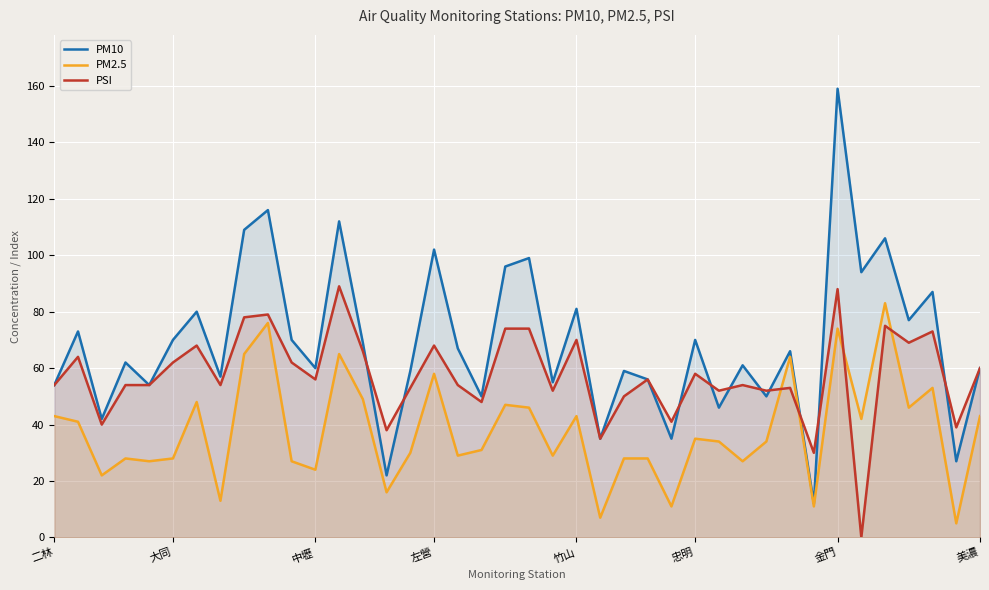

Rank the series by their average value, from lowest to highest.

PM2.5, PSI, PM10